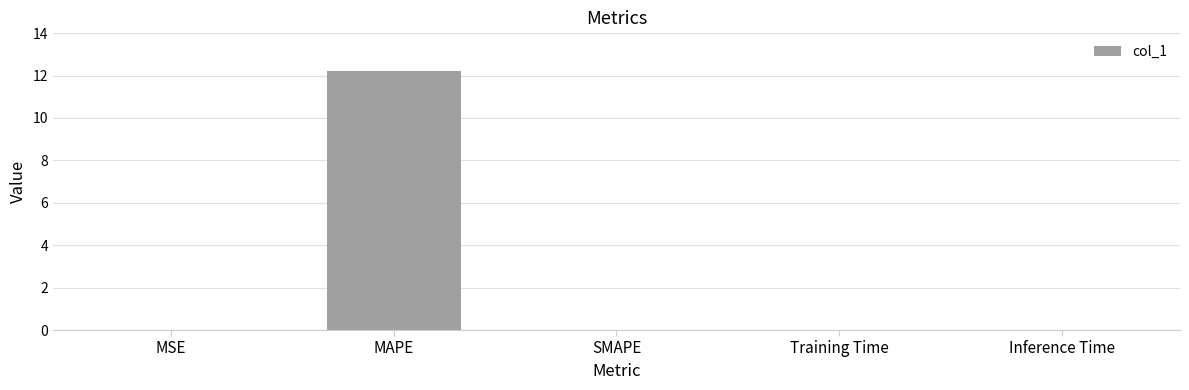

What is the sum of all values?

12.2